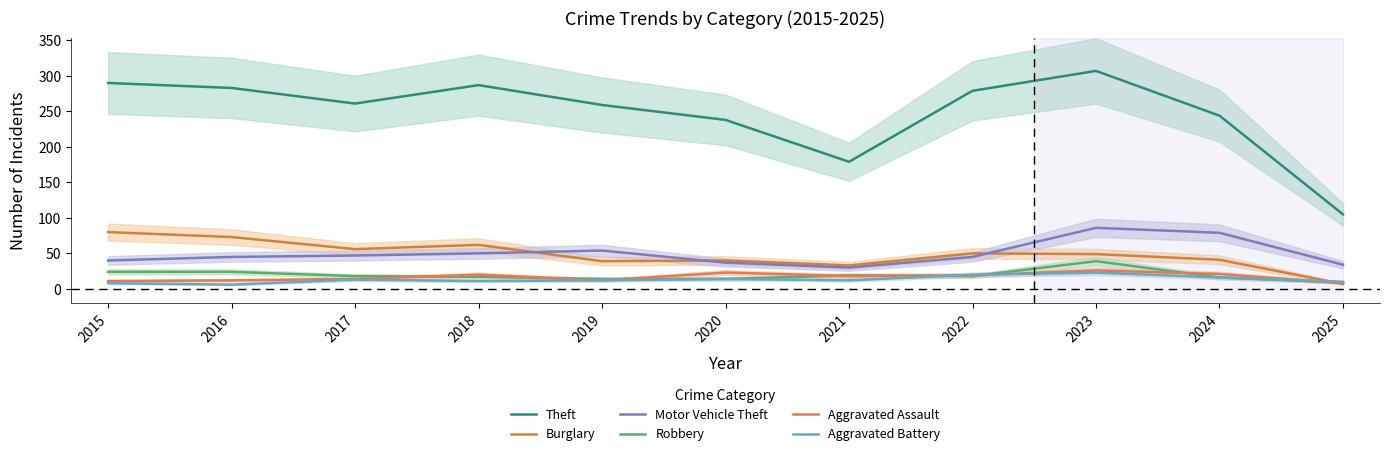

How many values in the Robbery series exceed 18?

4